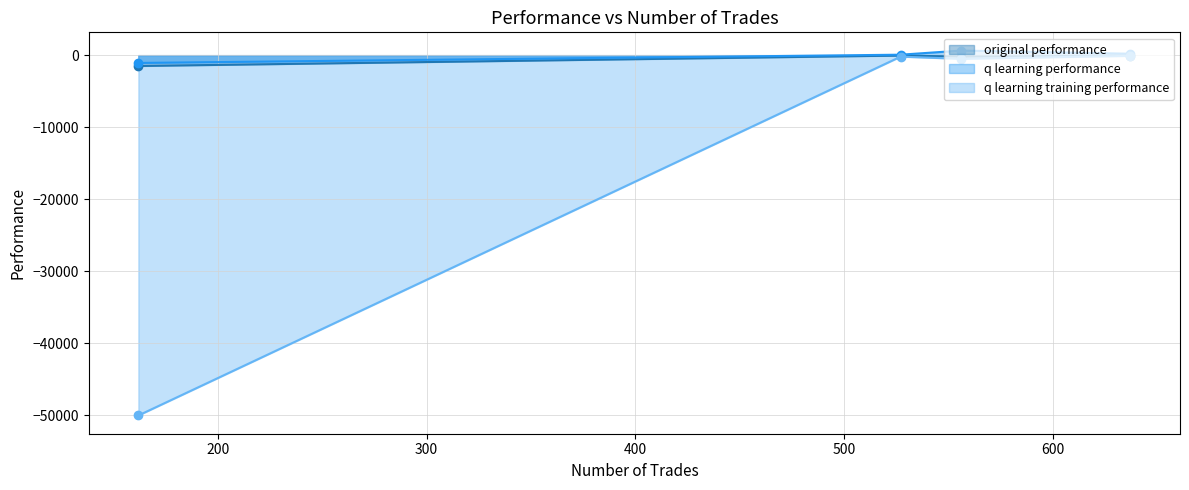

True or false: q learning training performance has a value of -32642.8 at 162.

False